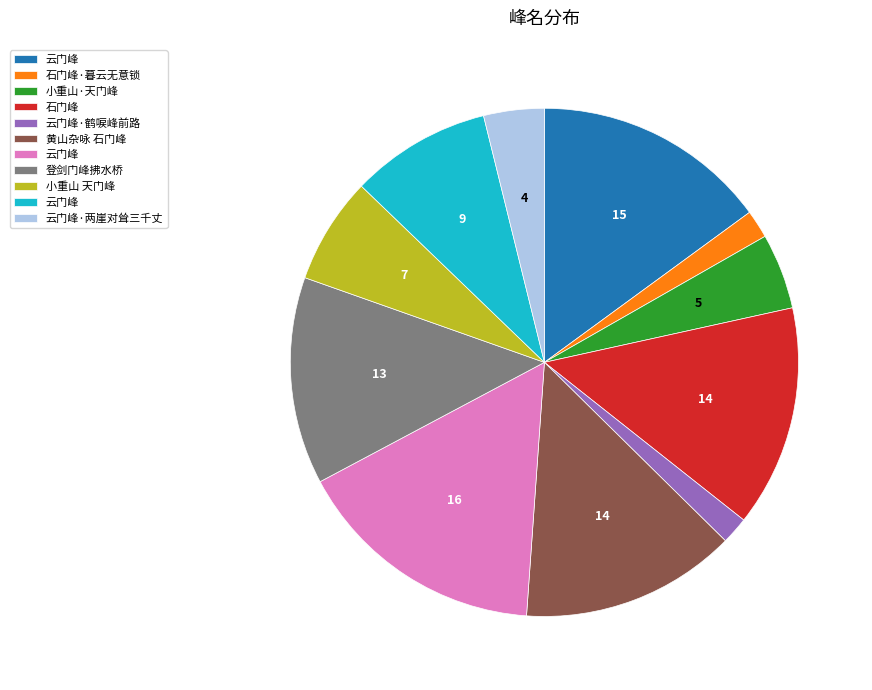

Does any single category account for the majority?

No